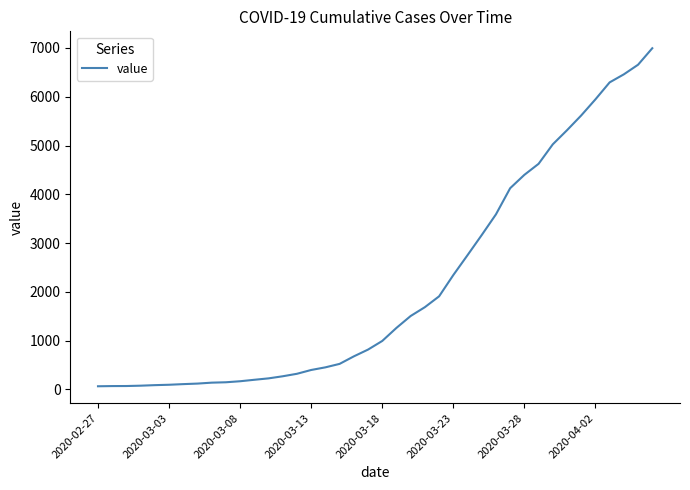

What is the greatest value displayed?

6995